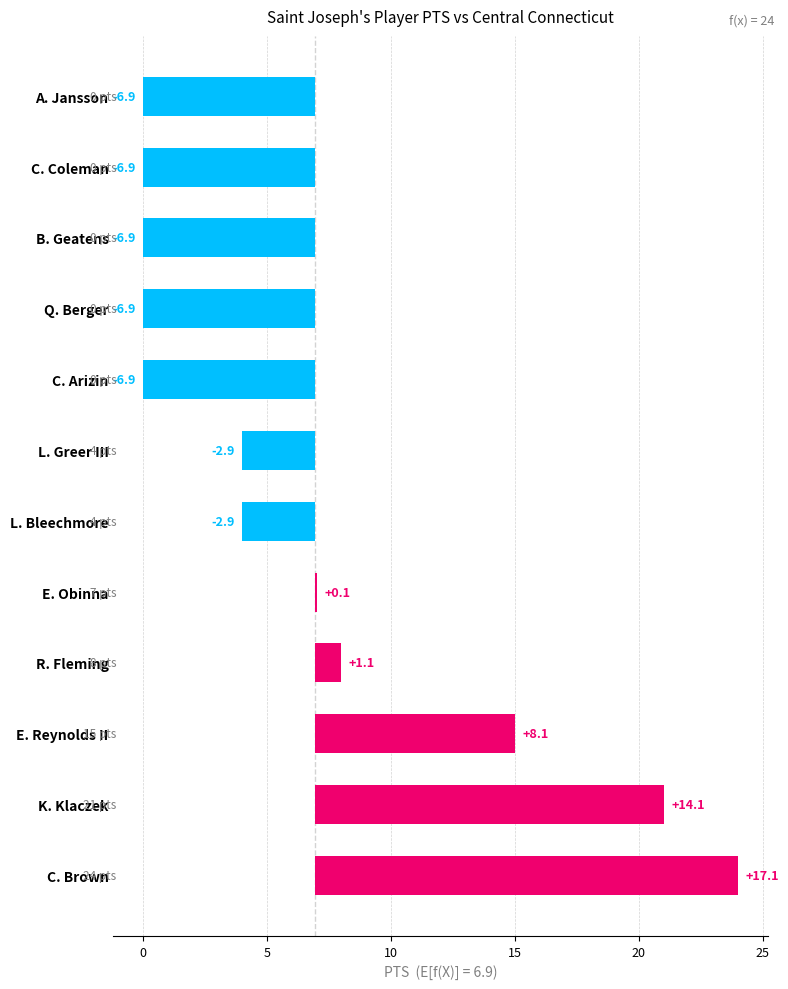

Count the number of categories in the chart.

12